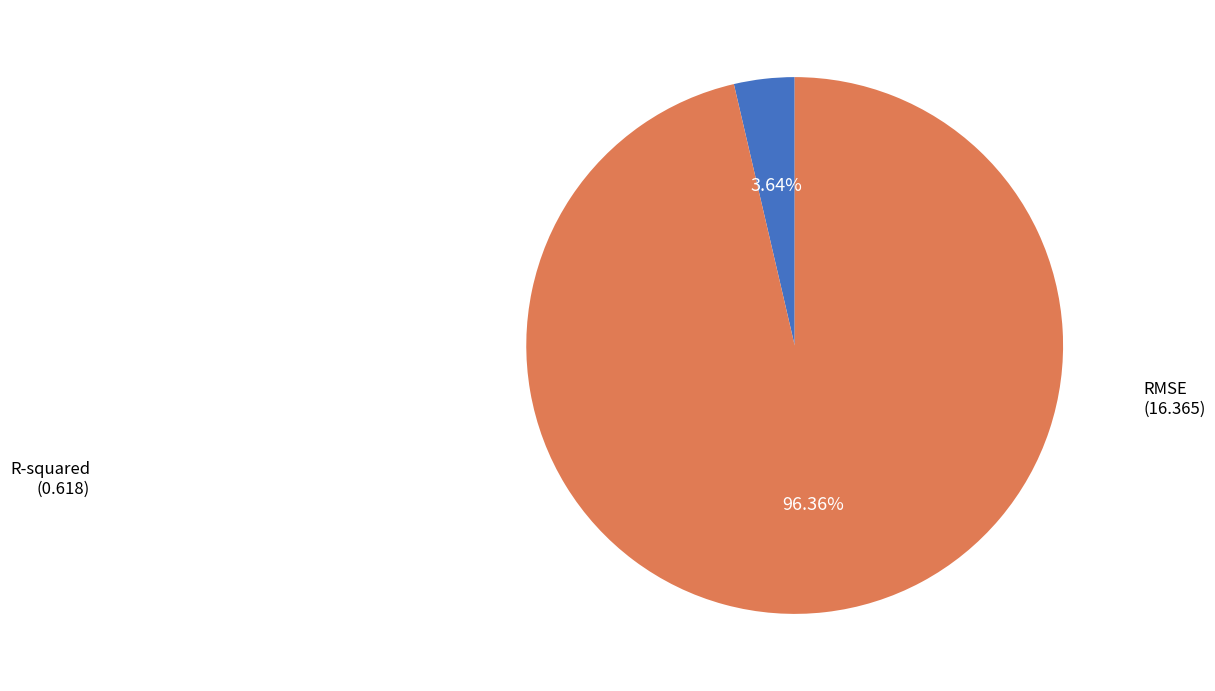

To the nearest percent, what is the difference between the RMSE and R-squared slice percentages?

93%